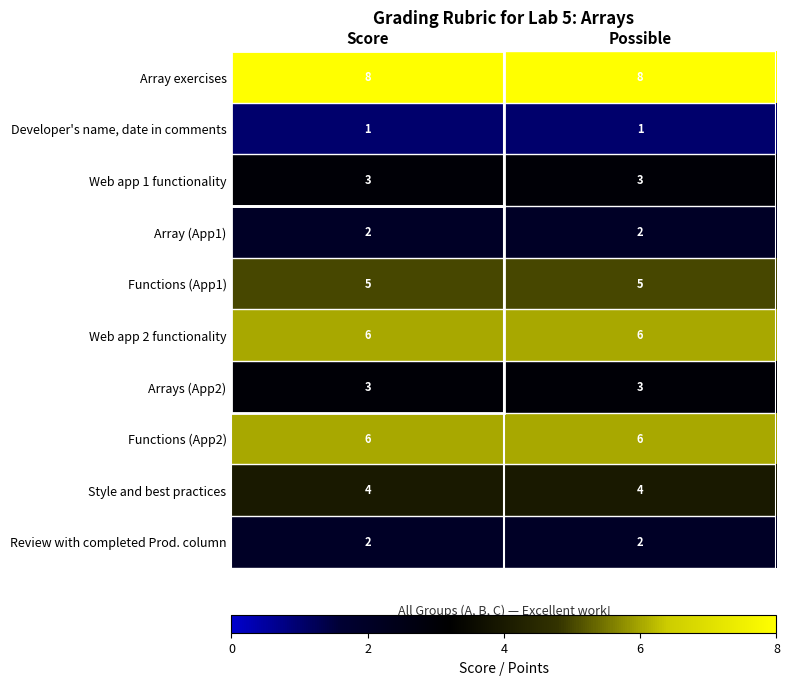

What is the spread (max minus min) of values at Possible?

7